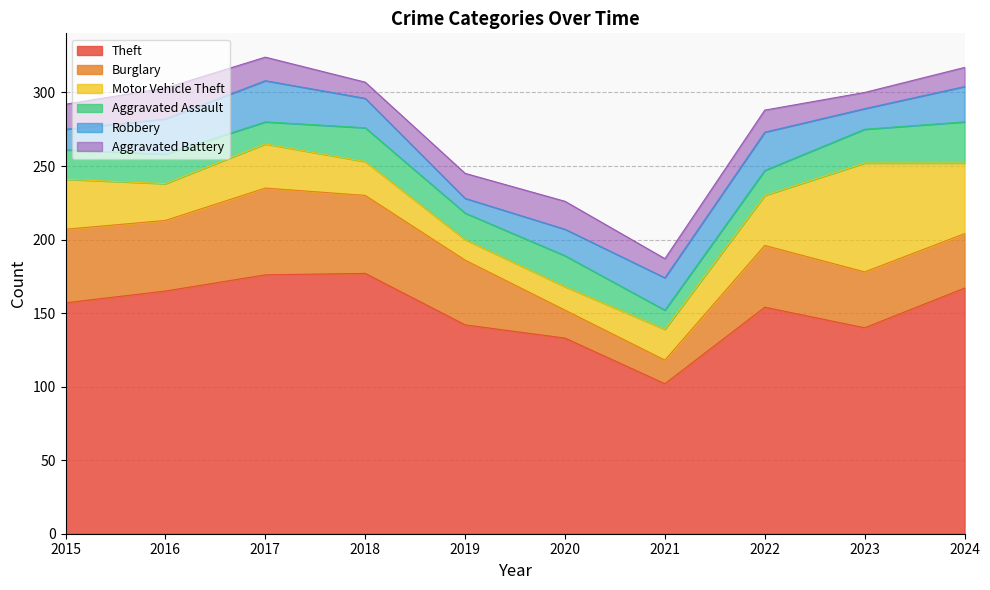

What is the difference between the highest and lowest values at 2021?

89